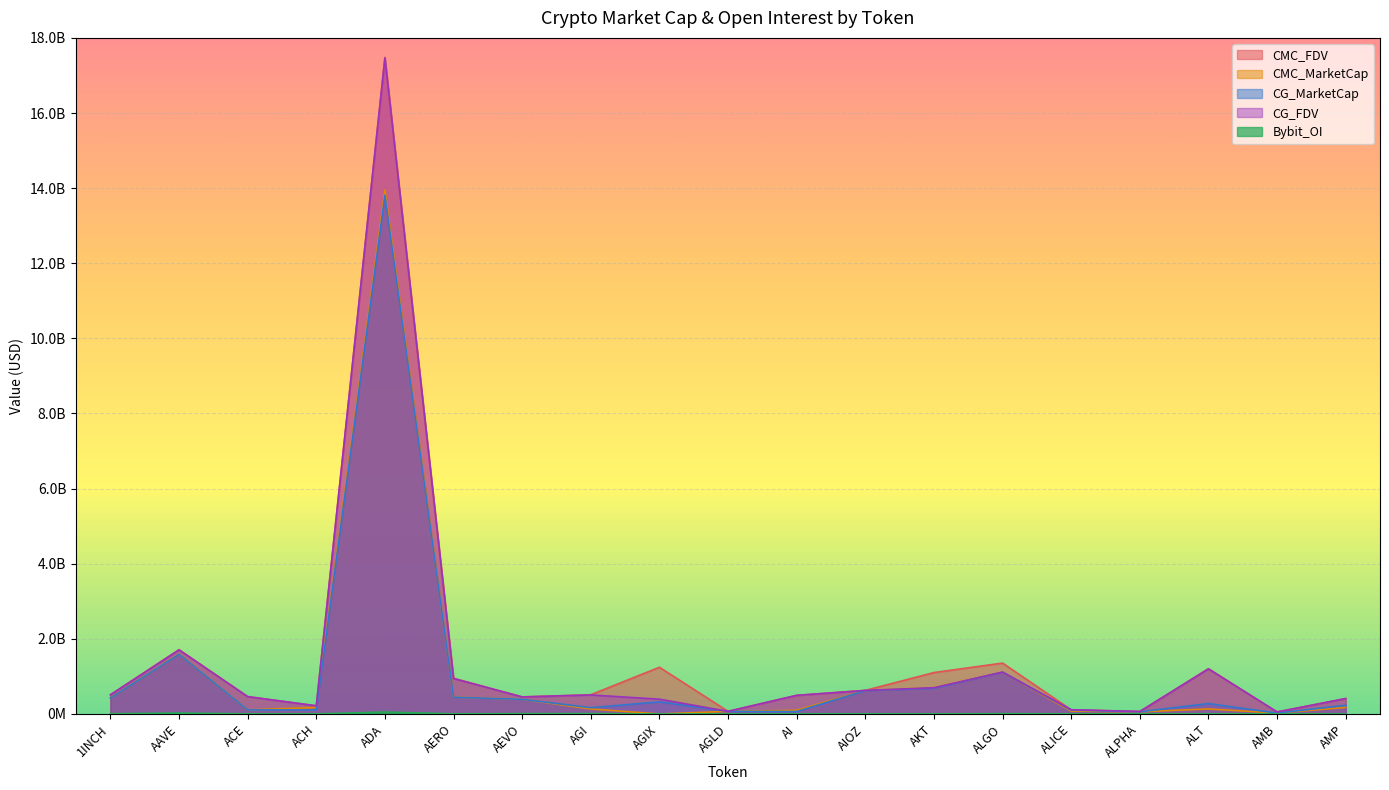

Where does the CMC_FDV series first go above 509510377?

1INCH